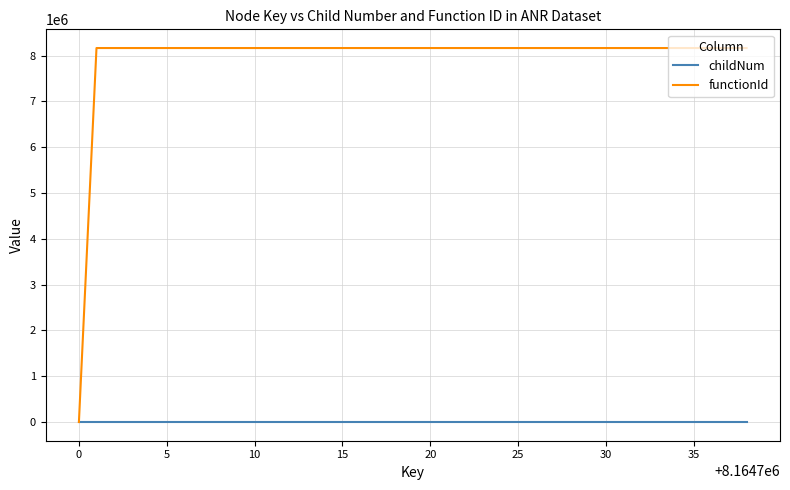

Which series has the largest total across all categories?

functionId